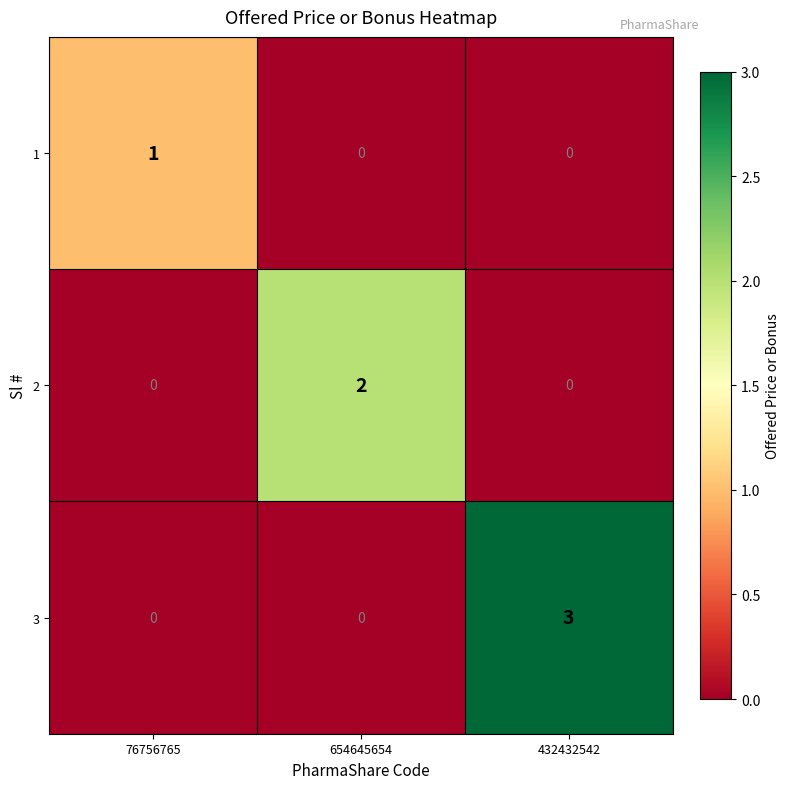

At which label does 3 reach its peak?

432432542